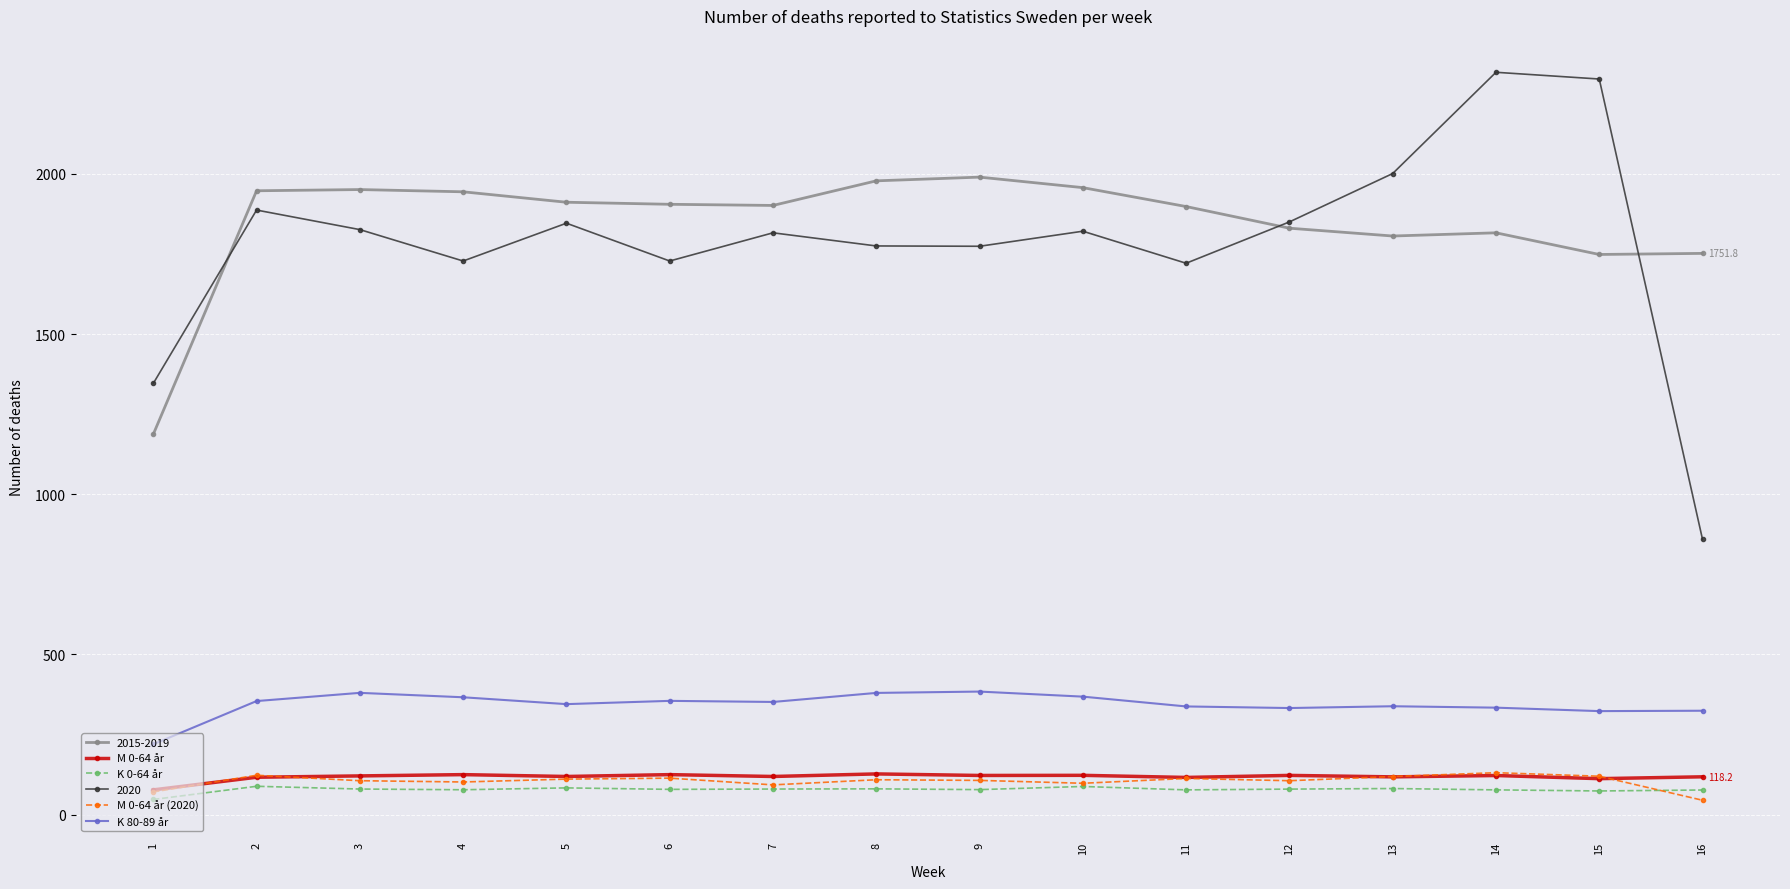

Does the chart display data point markers on the line(s)?

Yes